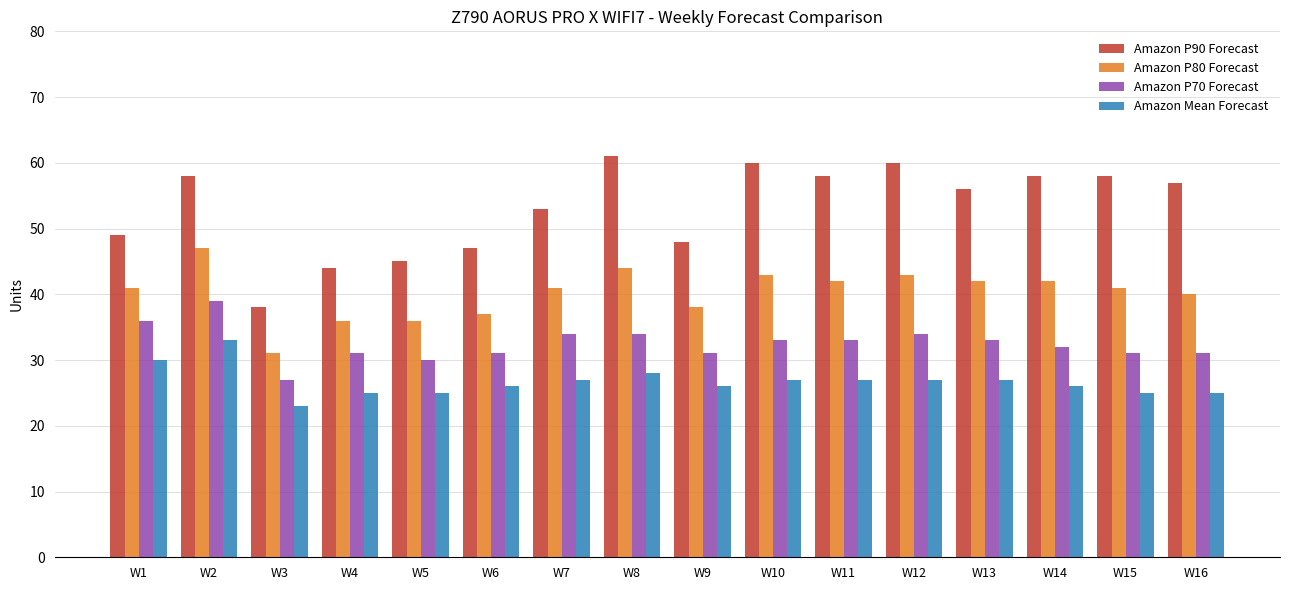

The Amazon P70 Forecast series shows 31 at W9. True or false?

True